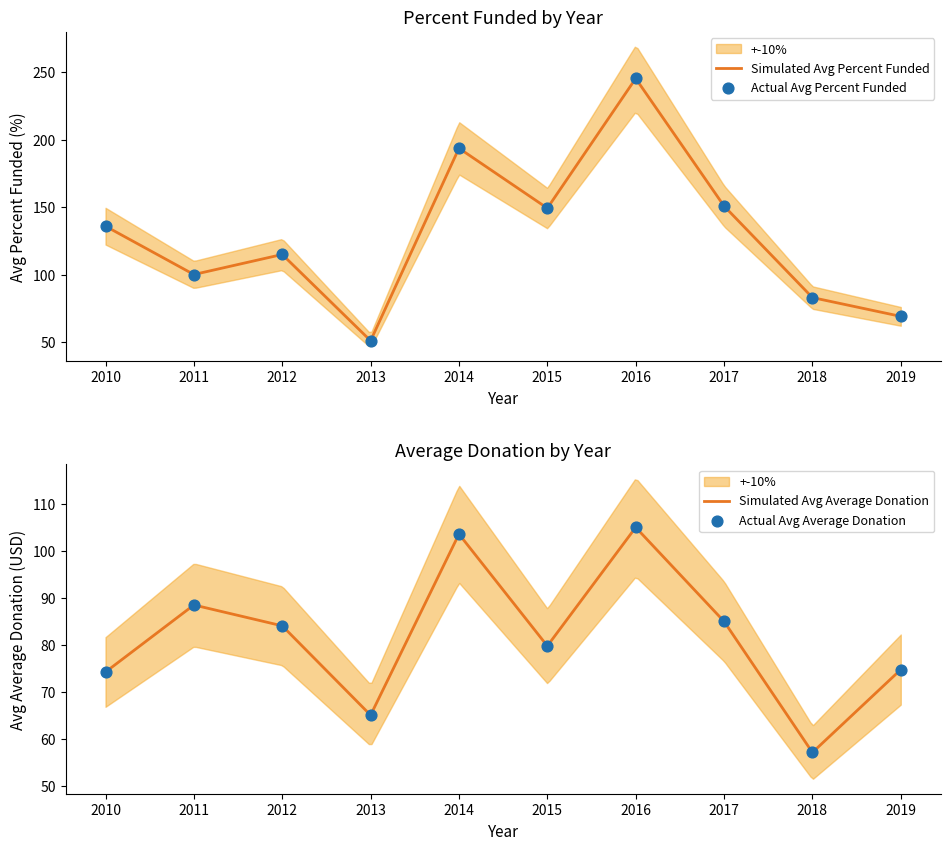

Which series has the largest Y range (max minus min)?

Avg Percent Funded